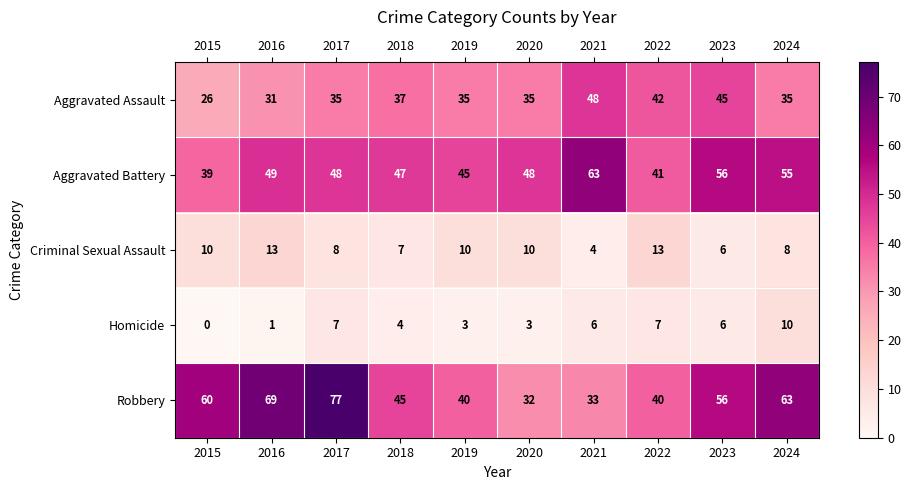

Which label corresponds to the largest value in the chart?

2017